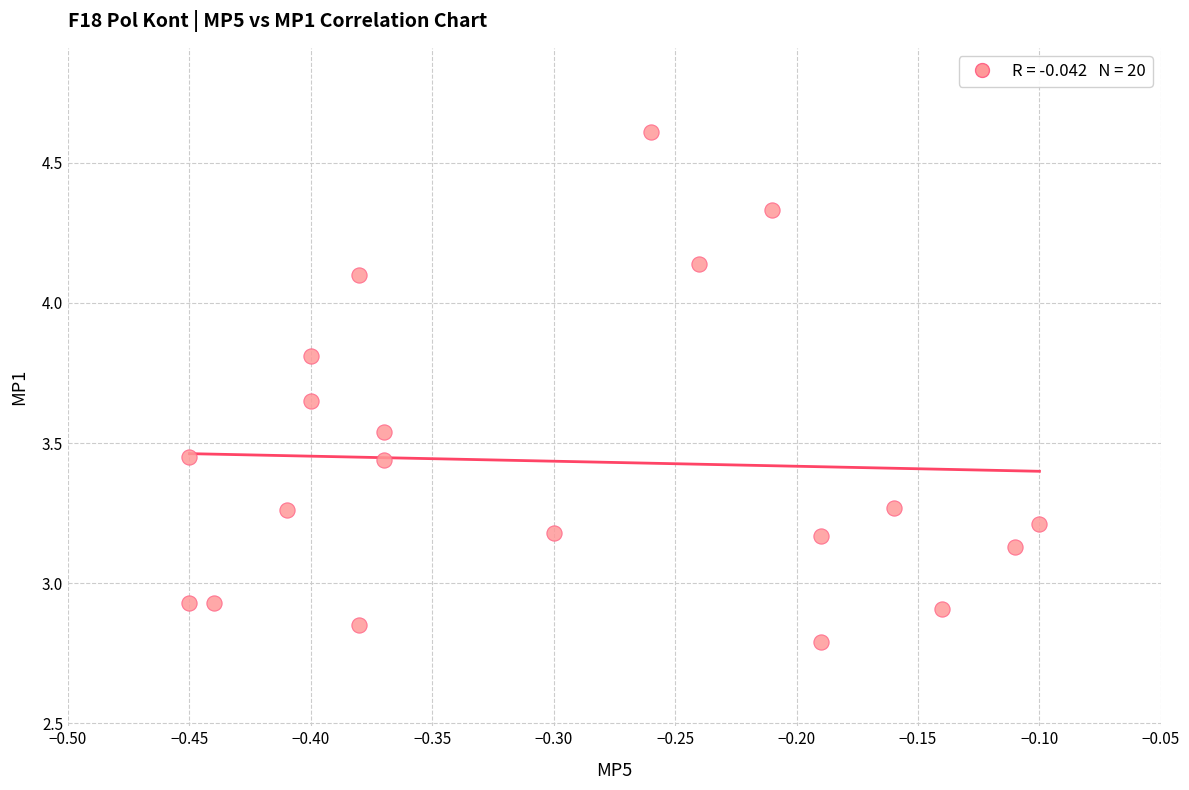

What is the range of Y values (max minus min)?

1.8